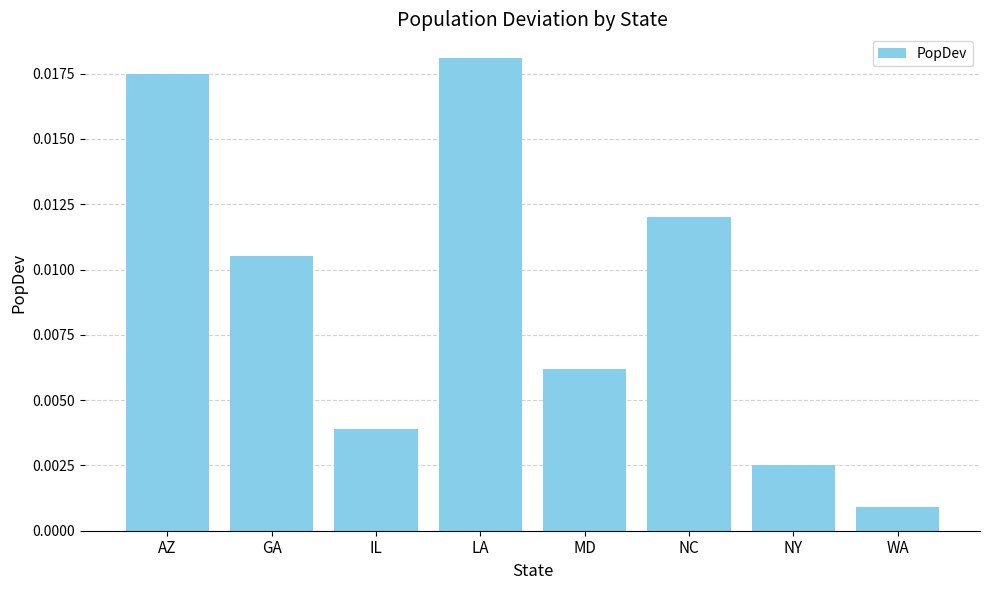

Which has a higher value, MD or NY?

MD